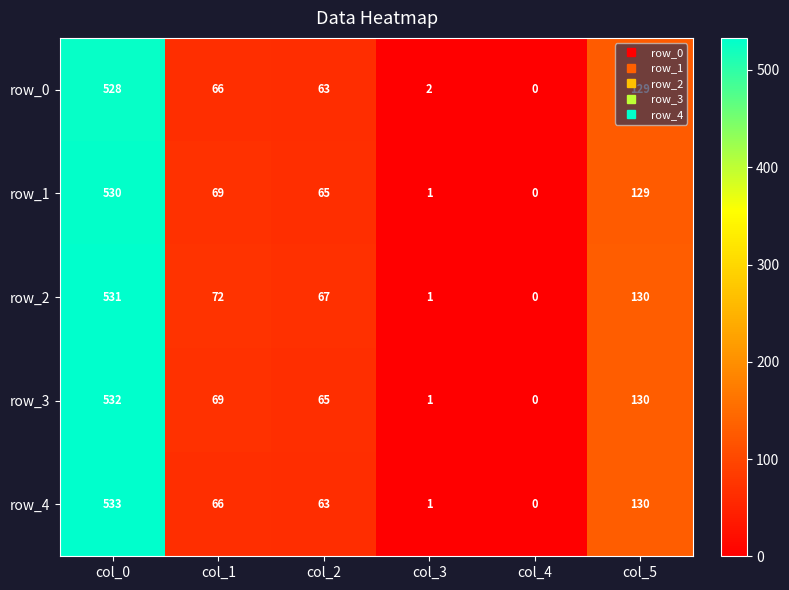

At which label does row_3 reach its minimum?

col_4